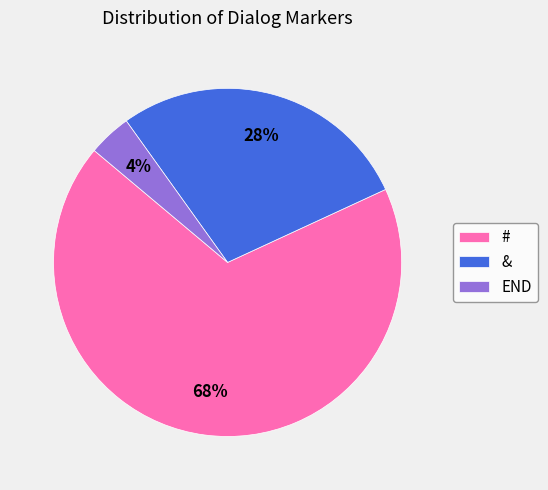

Is there any slice that represents more than half of the pie?

Yes